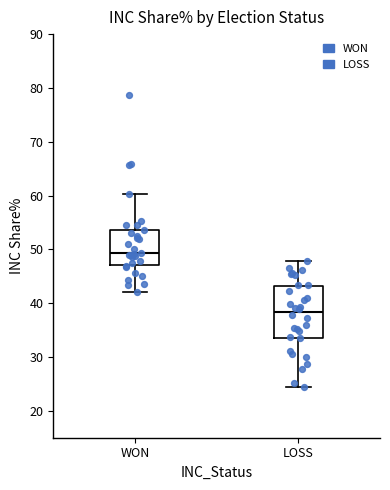

Where does the upper whisker of the box for LOSS end on the y-axis? The values are not printed on the chart, so give them approximately, as read against the axis.

48